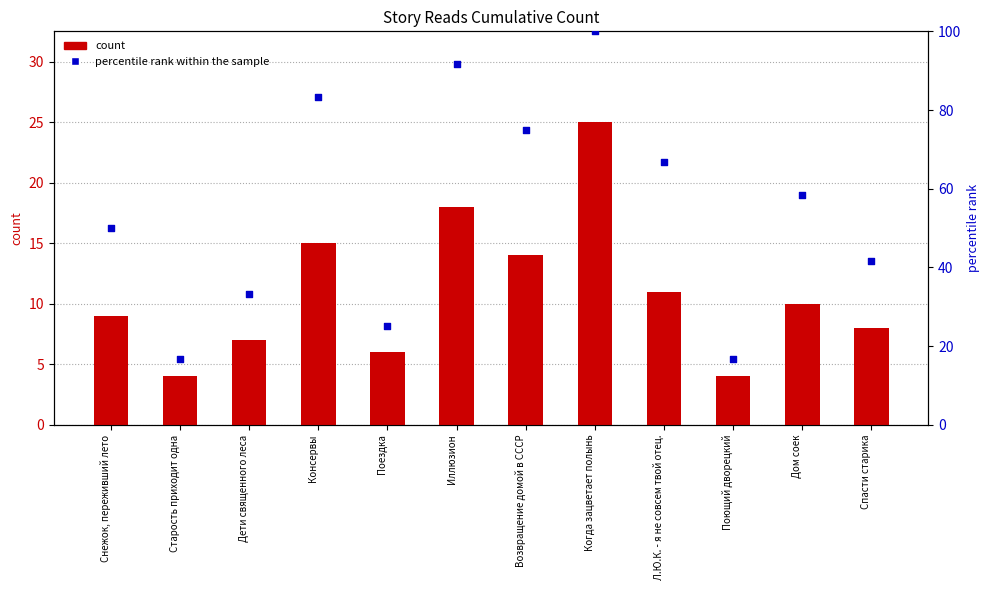

Which series has the largest Y range (max minus min)?

percentile rank within the sample